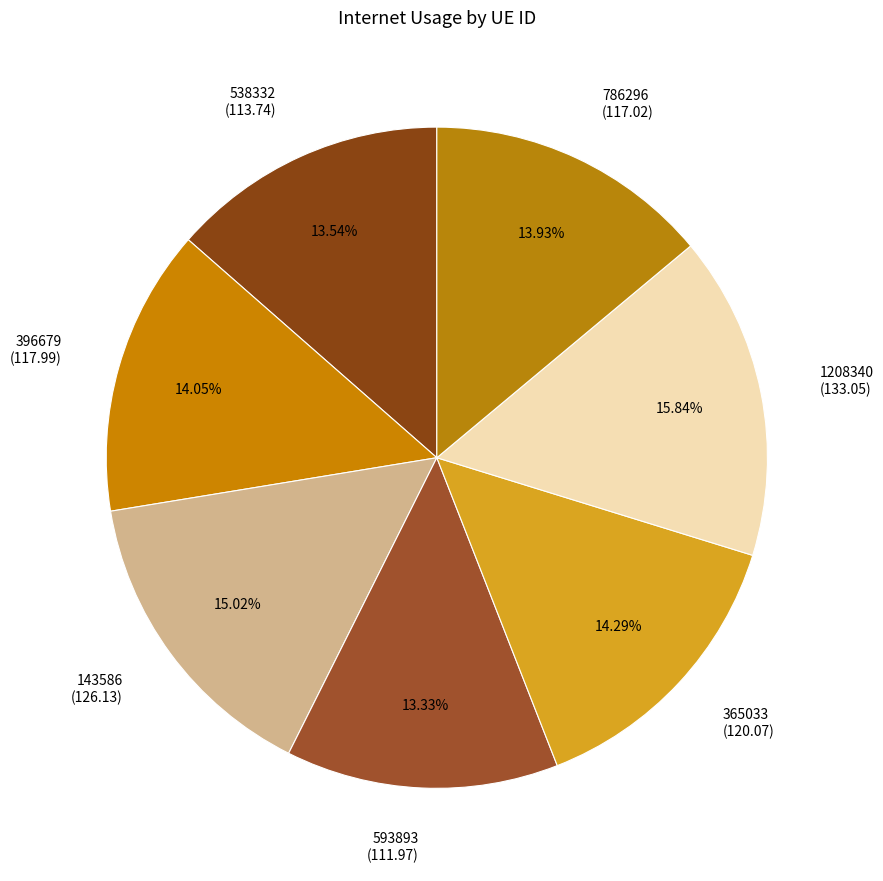

How many slices are in this pie chart?

7